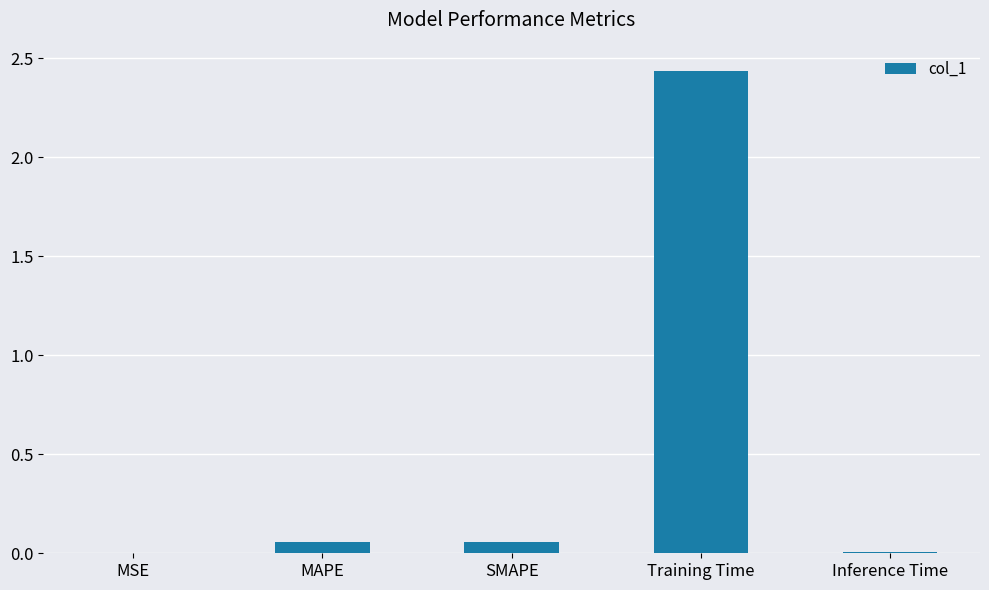

What is the sum of all values?

2.6